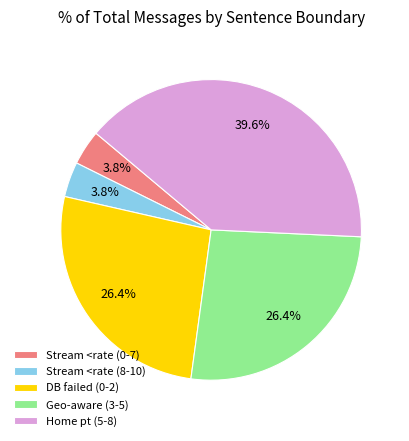

Combined, do DB failed (0-2) and Home pt (5-8) account for over 50%?

Yes